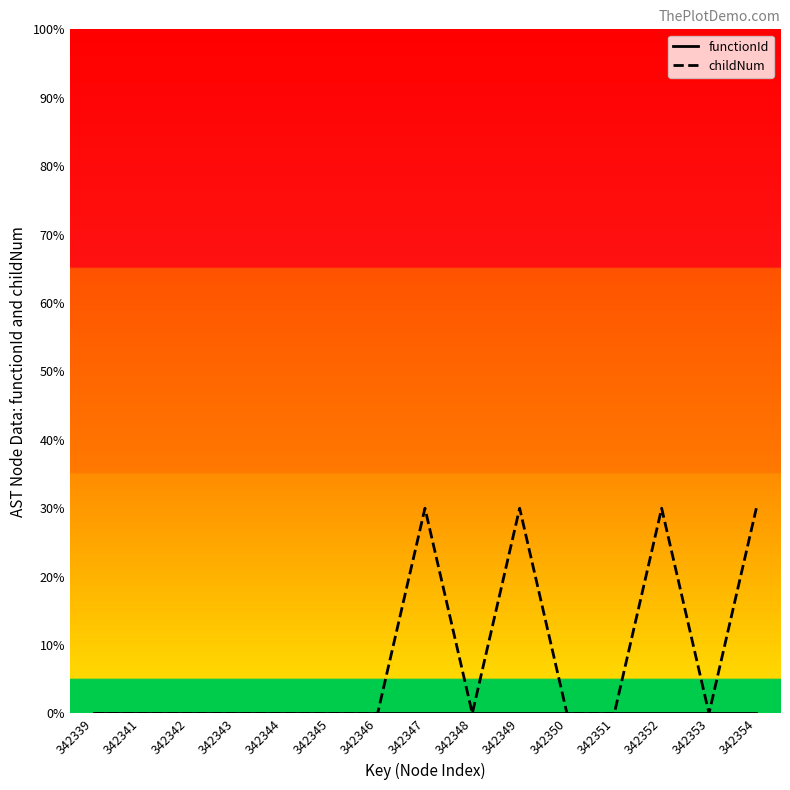

Where is the first local minimum for childNum?

342348